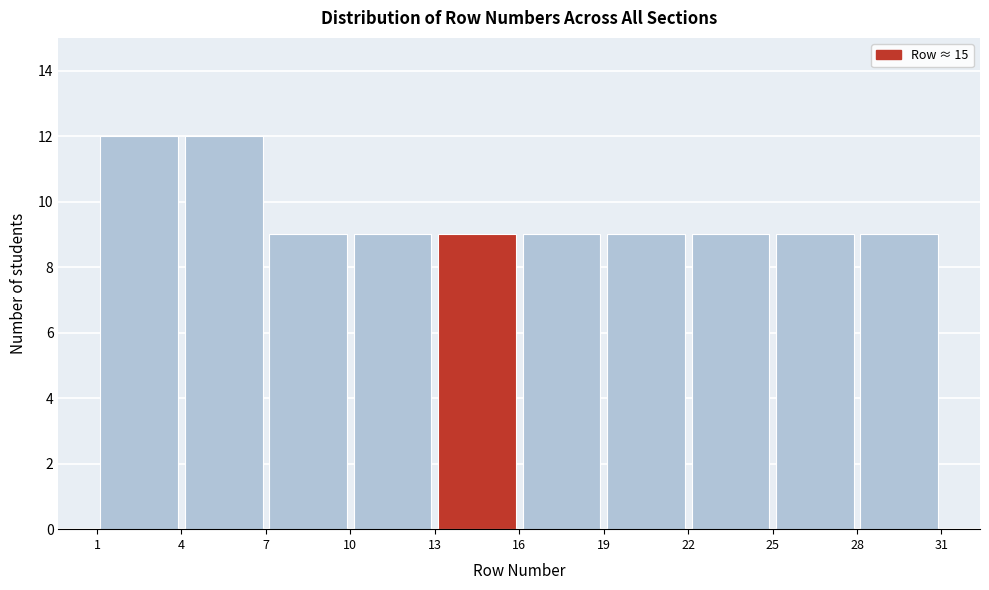

Reading left to right, transcribe this chart: for each bar, give the range it covers on the x-axis and its height. The values are not printed on the chart, so give them approximately, as read against the axis.

1 to 4: 12
4 to 7: 12
7 to 10: 9
10 to 13: 9
13 to 16: 9
16 to 19: 9
19 to 22: 9
22 to 25: 9
25 to 28: 9
28 to 31: 9